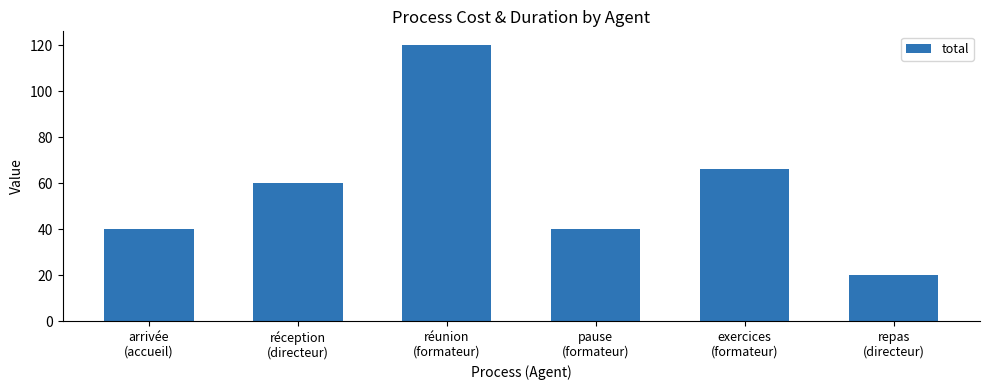

How many values are below 60?

3